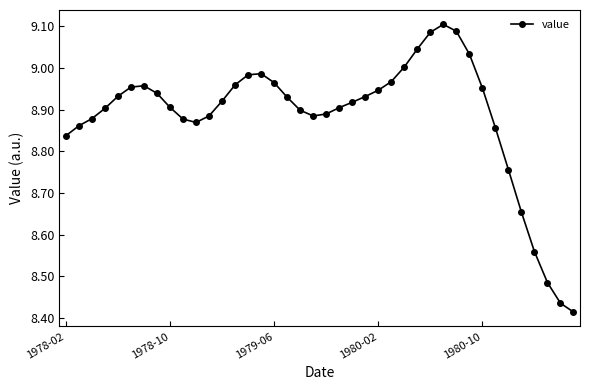

What is the difference between the maximum and minimum values?

0.7